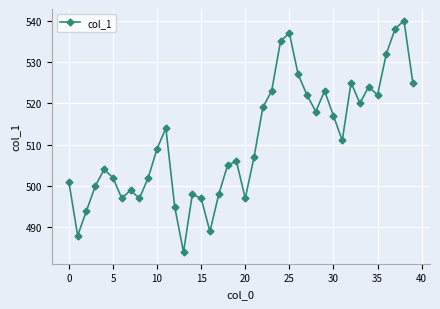

What is the sum of all values?

20441